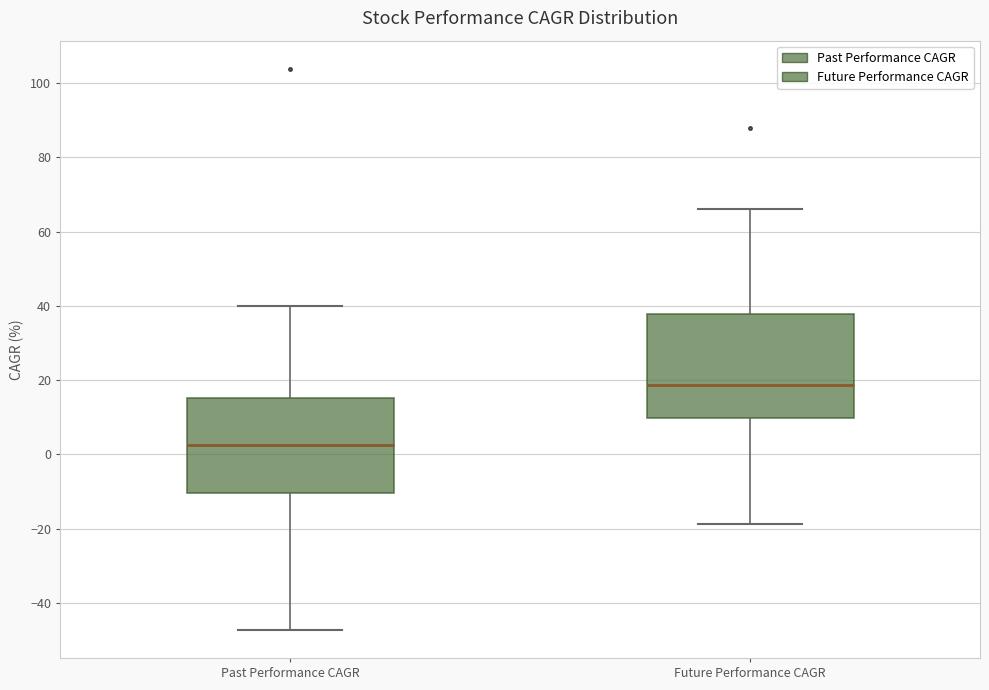

Where is the lower edge of the box for Future Performance CAGR on the y-axis? The values are not printed on the chart, so give them approximately, as read against the axis.

10